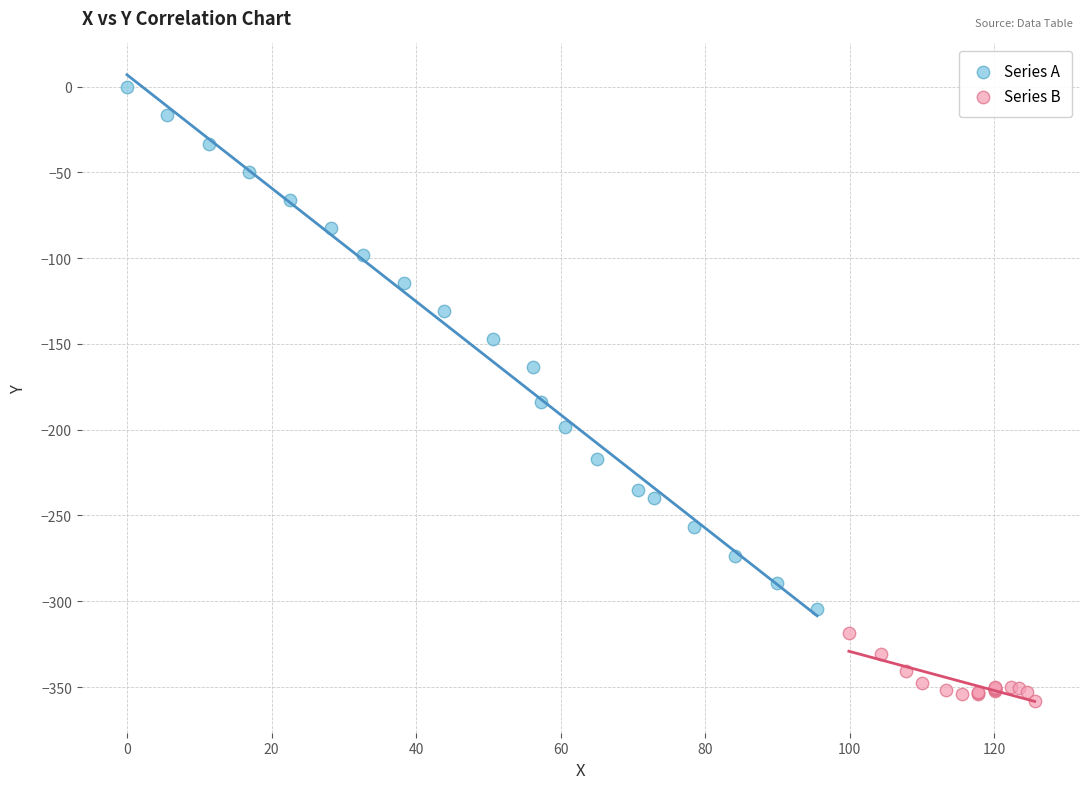

Which series contains the lowest Y value?

Series B